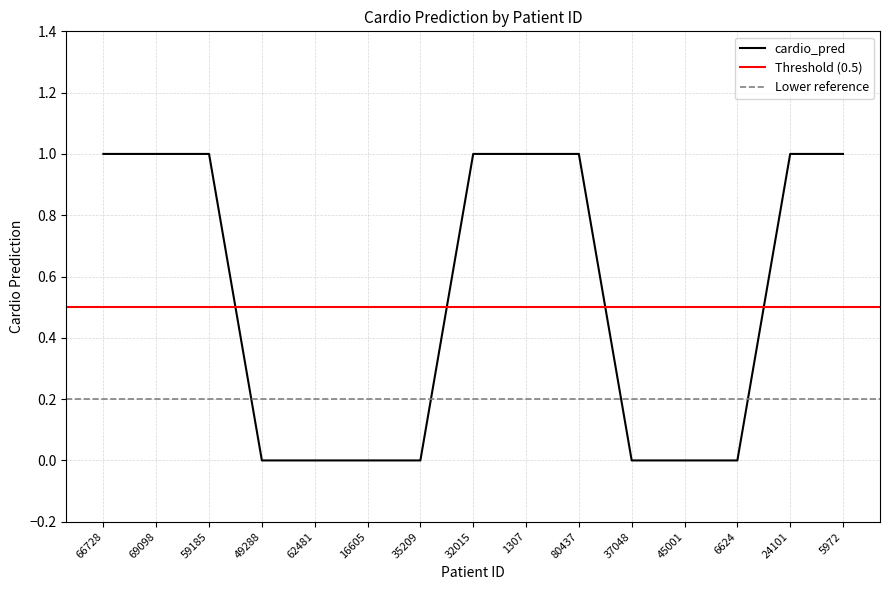

True or false: the data has more than 2 interior local peaks.

False